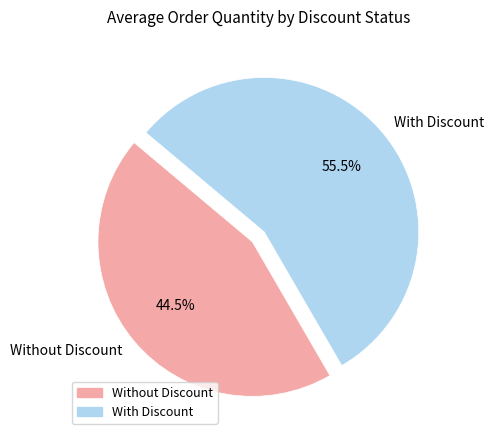

Is Without Discount the majority of the pie?

No